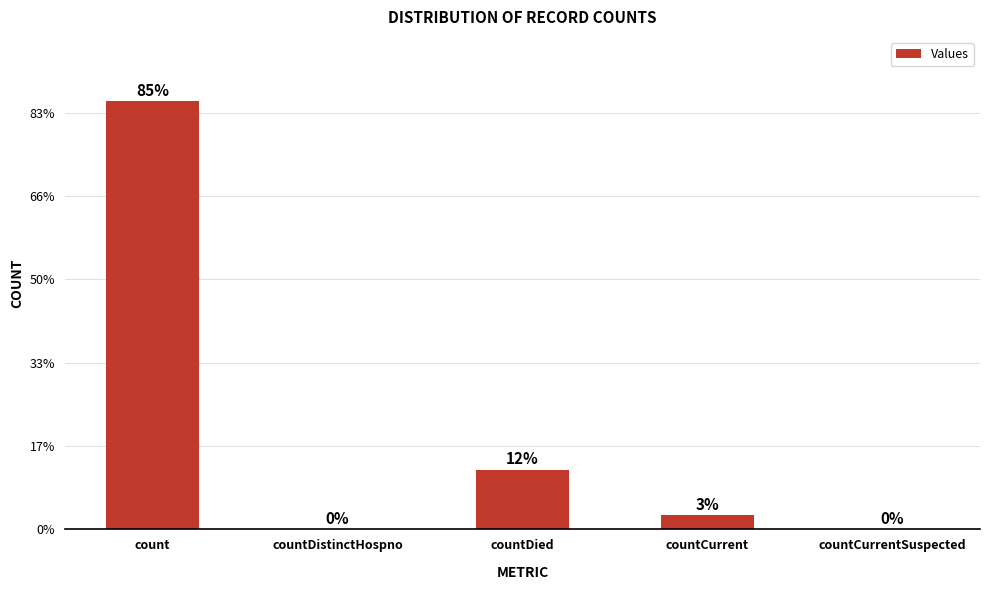

What is the value of the 1st bar from the left?

51404